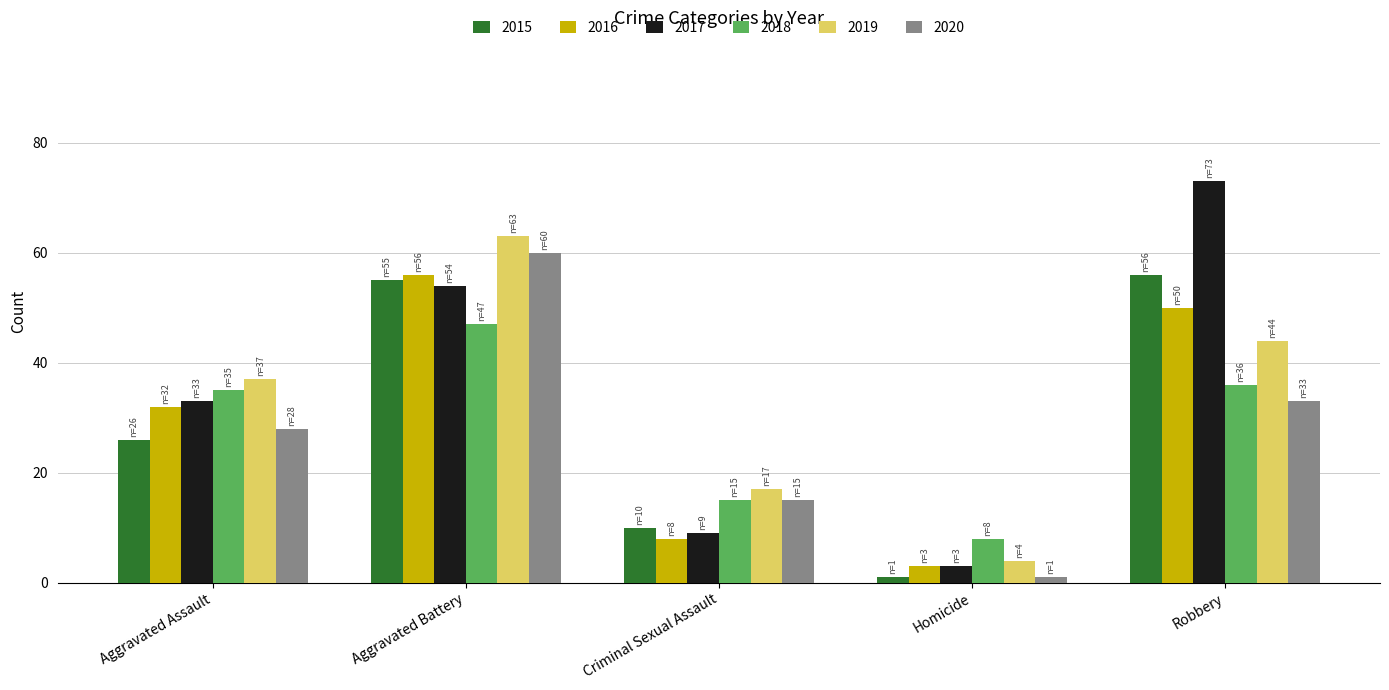

The 2017 series shows 119 at Robbery. True or false?

False